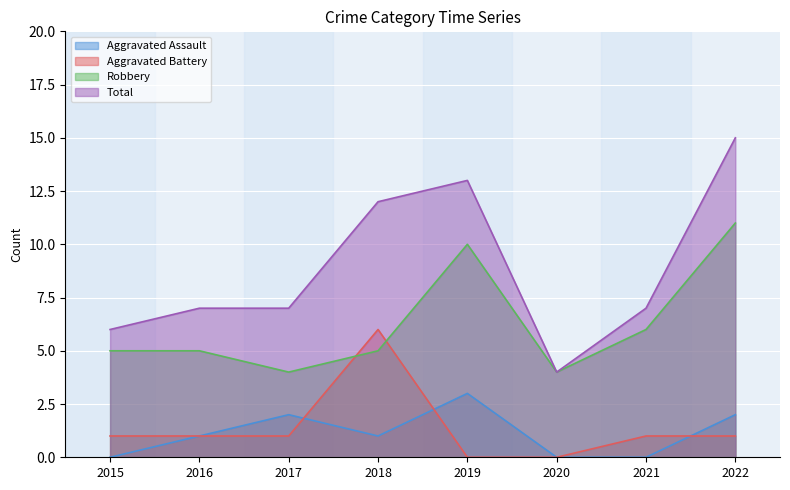

The Aggravated Assault series shows 3 at 2022. True or false?

False